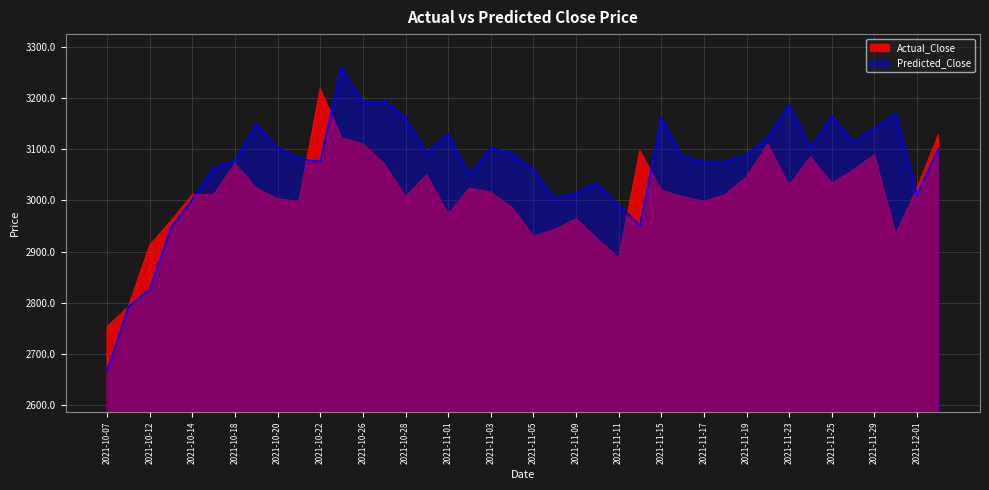

Between which two adjacent categories do Predicted_Close and Actual_Close first intersect?

2021-10-14 and 2021-10-15